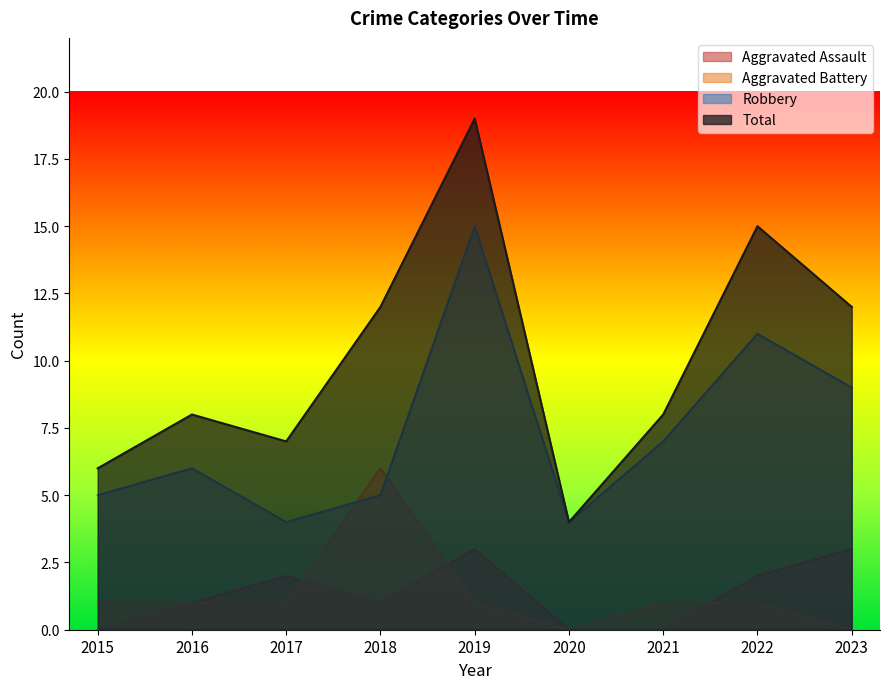

How many data points in Total are above 8?

4